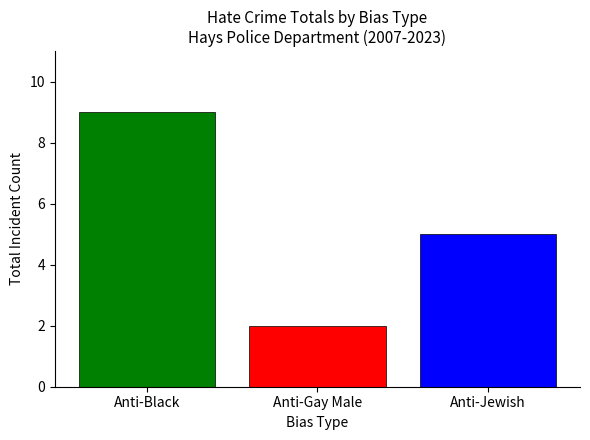

What is the difference between the highest and lowest values at Anti-Gay Male?

7